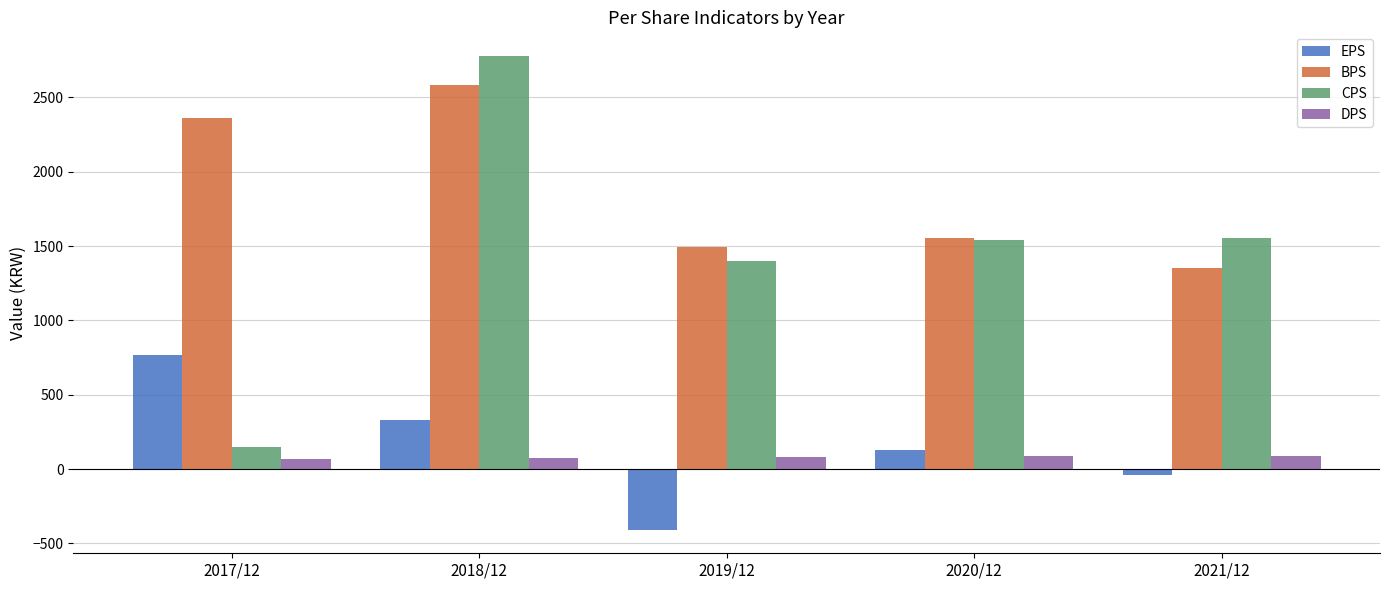

At which category is the sum across all series the highest?

2018/12